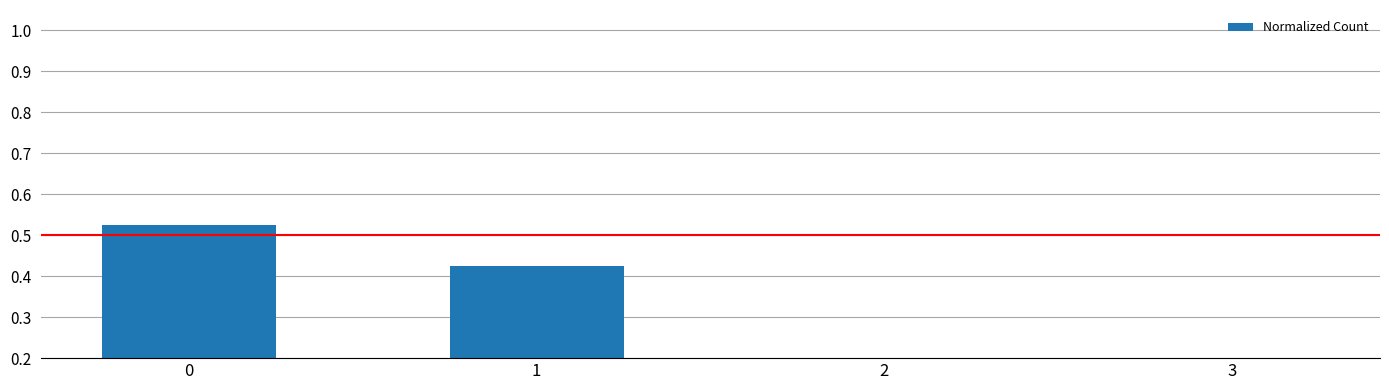

How many series are shown in this chart?

1